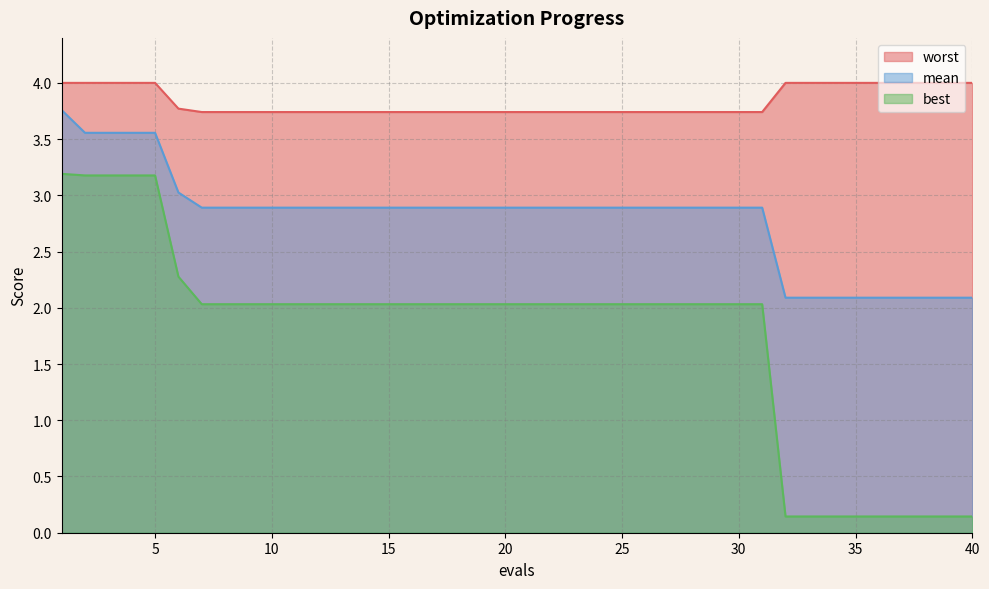

True or false: mean and worst intersect in this chart.

False